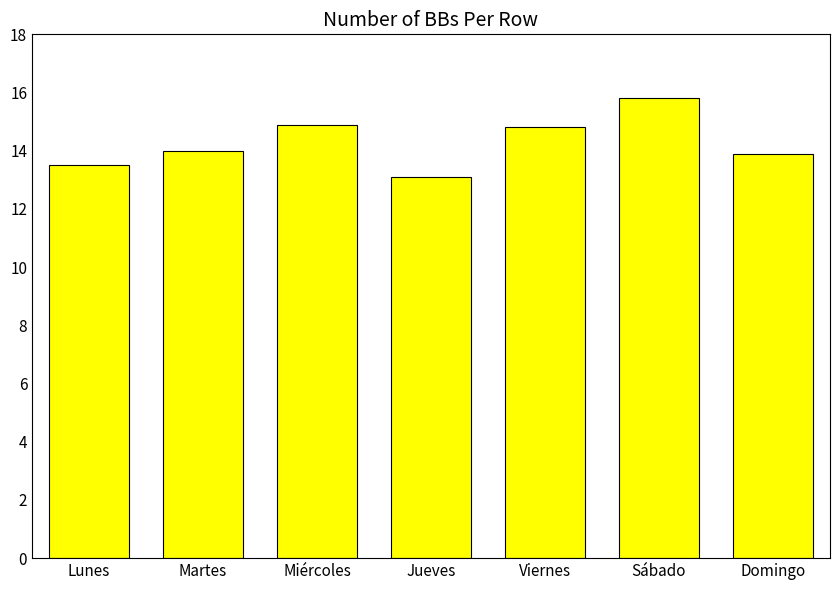

Which label corresponds to the largest value in the chart?

Sábado